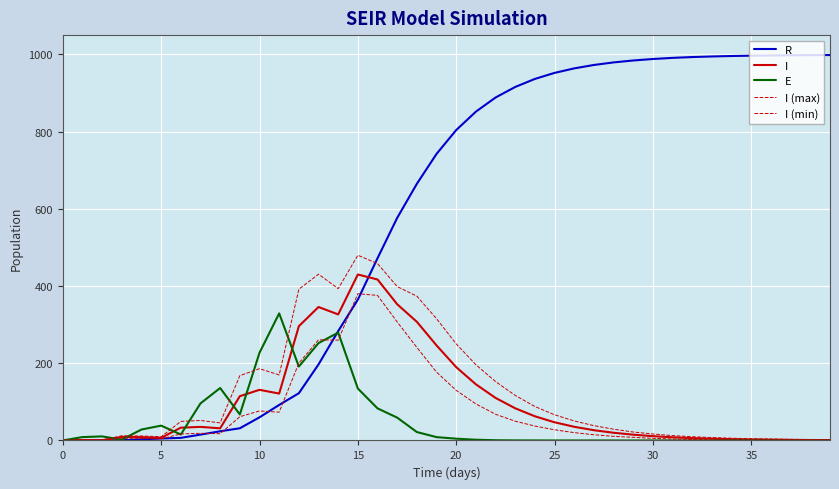

Does the chart display data point markers on the line(s)?

No